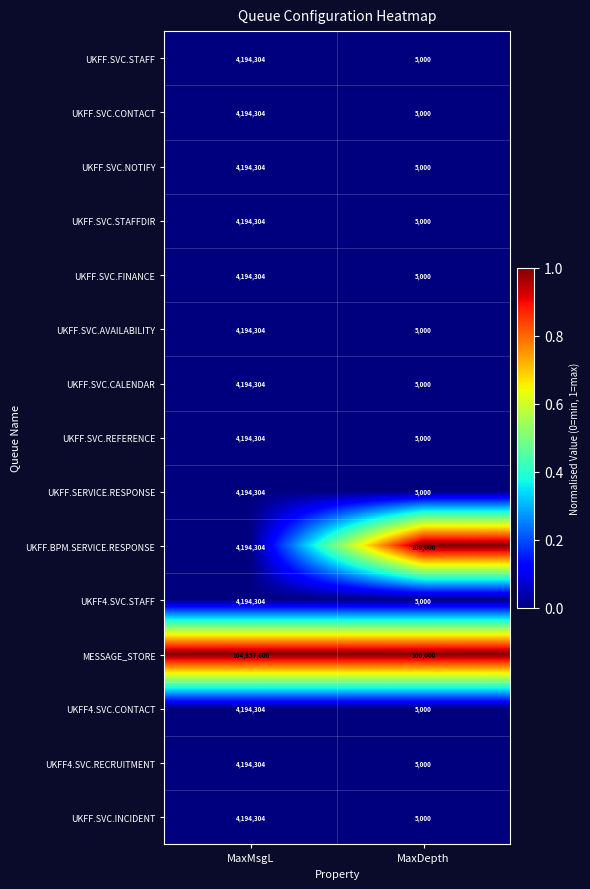

At which category is the sum across all series the highest?

MaxMsgL